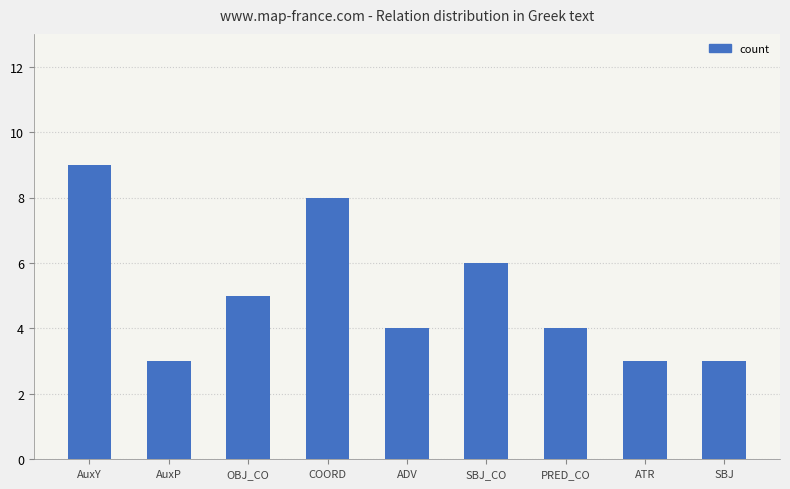

Reading left to right, transcribe all the data shown in this chart.

AuxY=9	AuxP=3	OBJ_CO=5	COORD=8	ADV=4	SBJ_CO=6	PRED_CO=4	ATR=3	SBJ=3